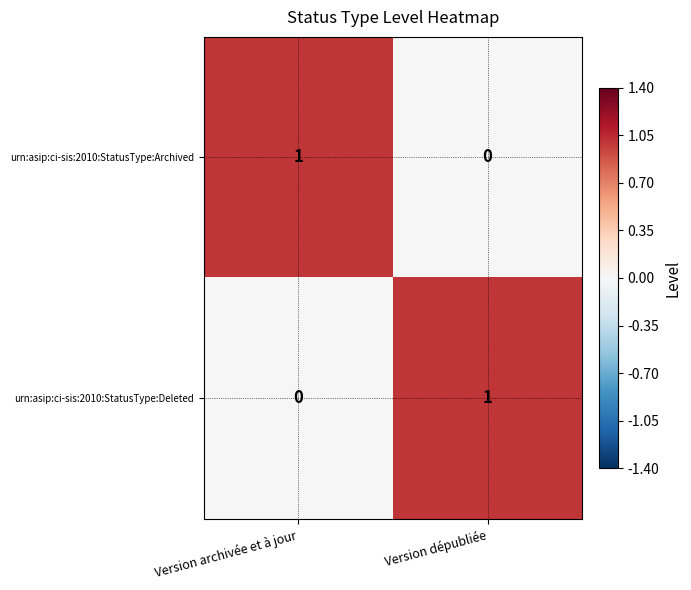

Count the number of categories in the chart.

2